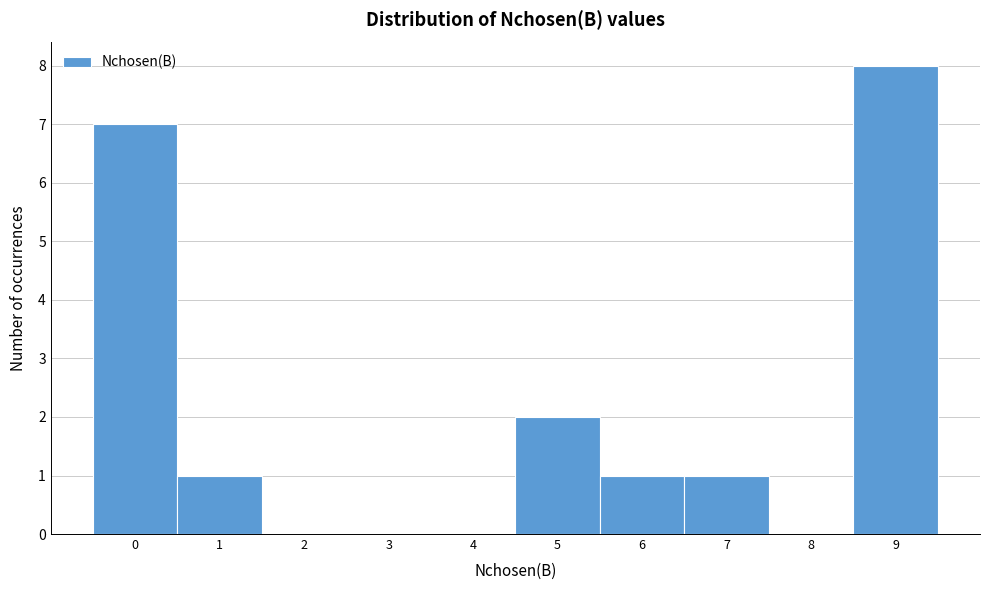

Reading left to right, transcribe this chart: for each bar, give the range it covers on the x-axis and its height. The values are not printed on the chart, so give them approximately, as read against the axis.

-0.5 to 0.5: 7
0.5 to 1.5: 1
1.5 to 2.5: 0
2.5 to 3.5: 0
3.5 to 4.5: 0
4.5 to 5.5: 2
5.5 to 6.5: 1
6.5 to 7.5: 1
7.5 to 8.5: 0
8.5 to 9.5: 8